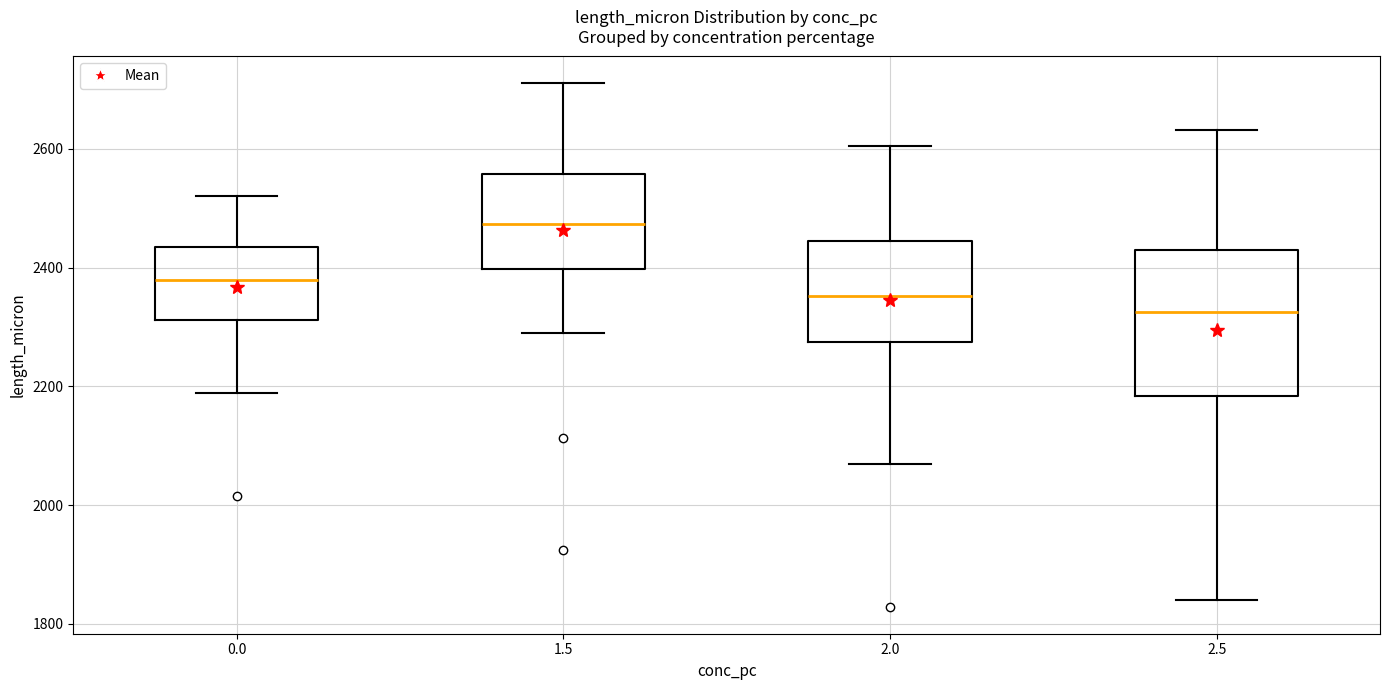

Reading left to right, transcribe this box plot: for each box, give where its median line is, the range the box spans, and where its two whiskers end, as read against the y-axis. The values are not printed on the chart, so give them approximately, as read against the axis.

0.0: median 2380, box 2320 to 2440, whiskers 2180 to 2520
1.5: median 2480, box 2400 to 2560, whiskers 2280 to 2720
2.0: median 2360, box 2280 to 2440, whiskers 2060 to 2600
2.5: median 2320, box 2180 to 2420, whiskers 1840 to 2640